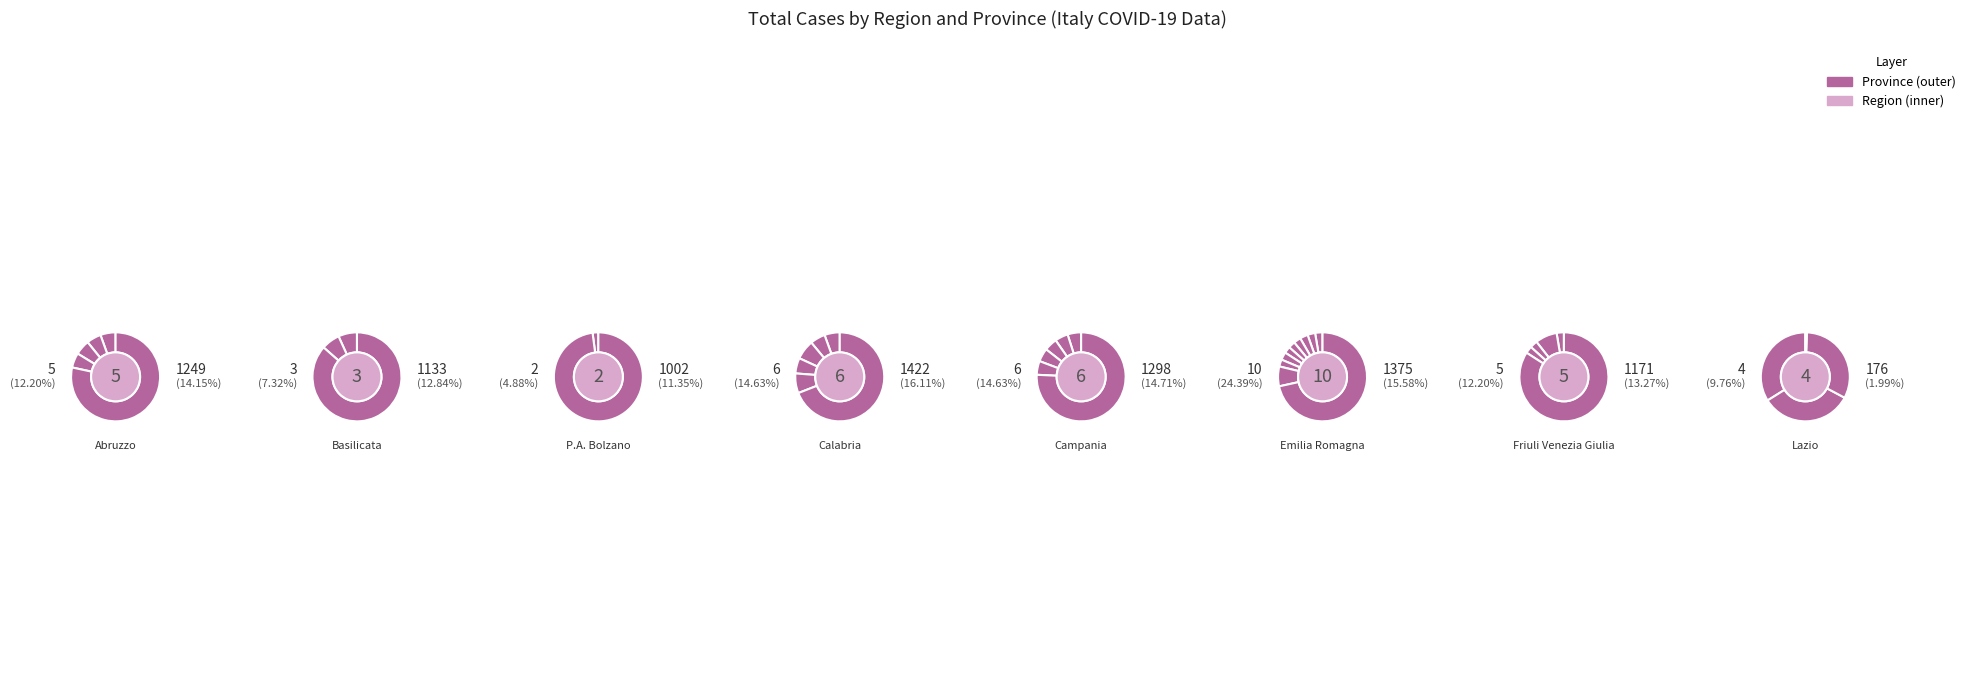

What is the spread (max minus min) of values at 7?

4